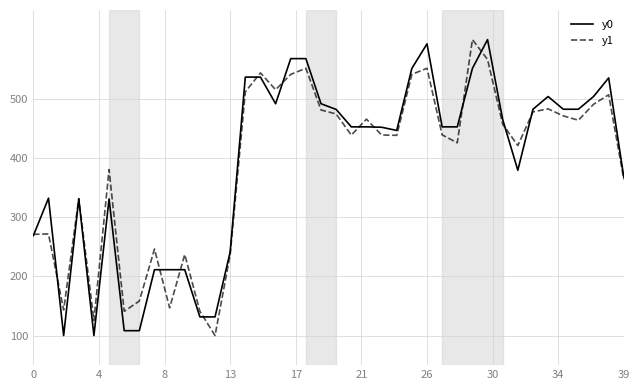

What are all the series names shown in the legend?

y0, y1